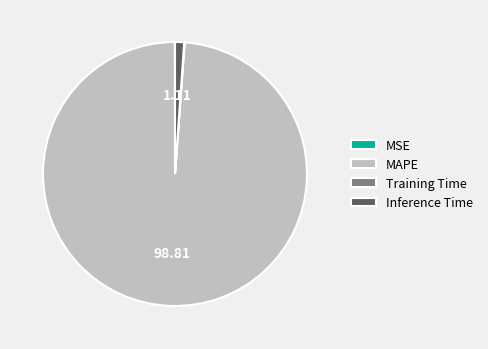

What is the largest slice in the pie chart?

MAPE